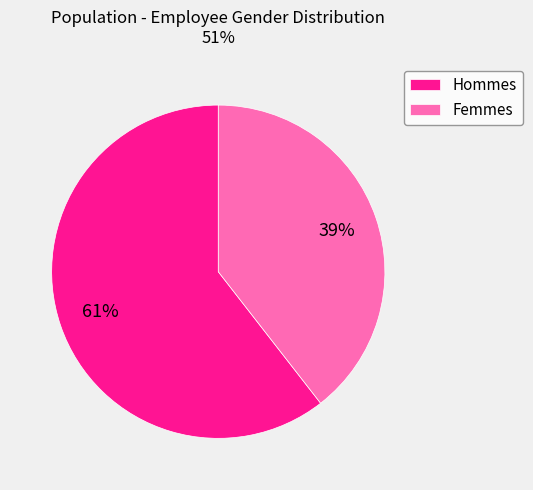

Rank the categories by value from lowest to highest.

Femmes, Hommes